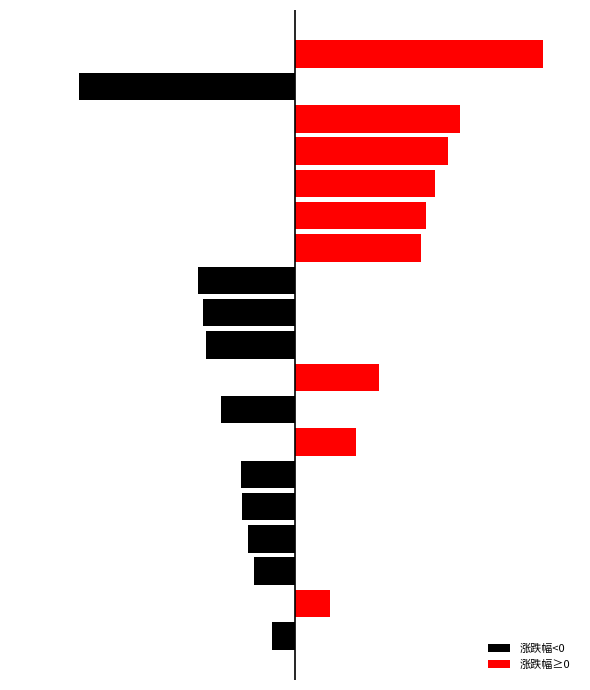

What is the difference between the second highest and minimum values in the 涨跌幅<0 series?

4.9